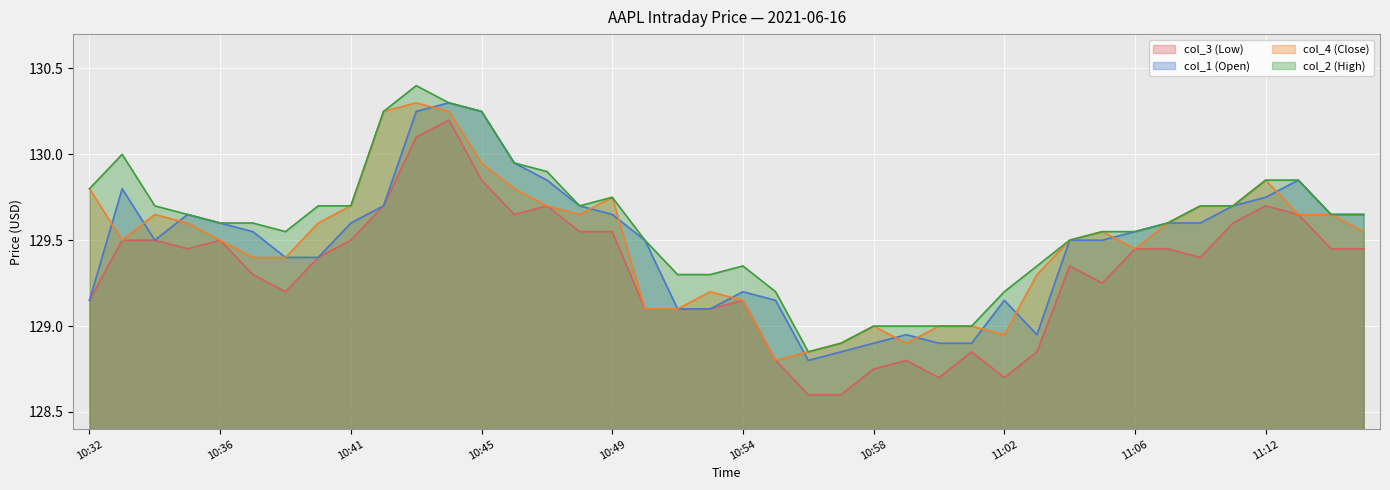

At which label does col_2 (High) reach its peak?

10:43